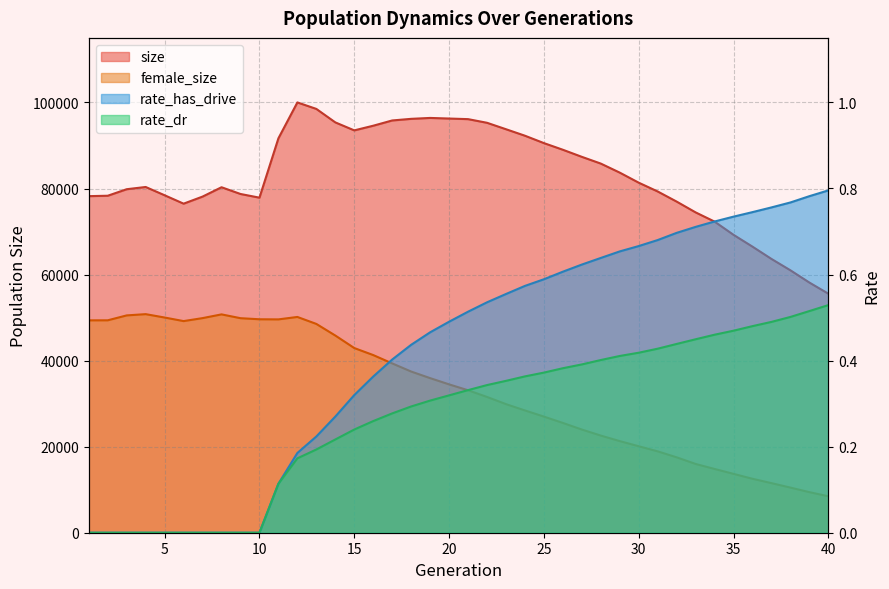

At which category is the sum across all series the highest?

12